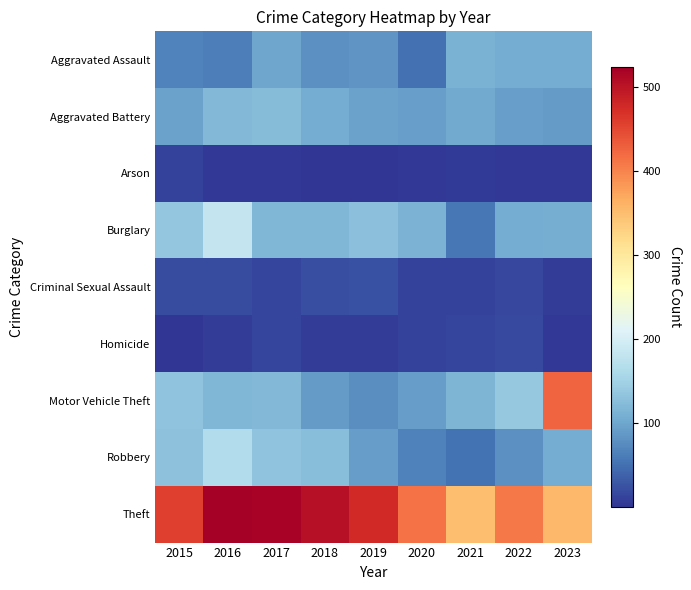

Which category has the lowest value across all series?

2019